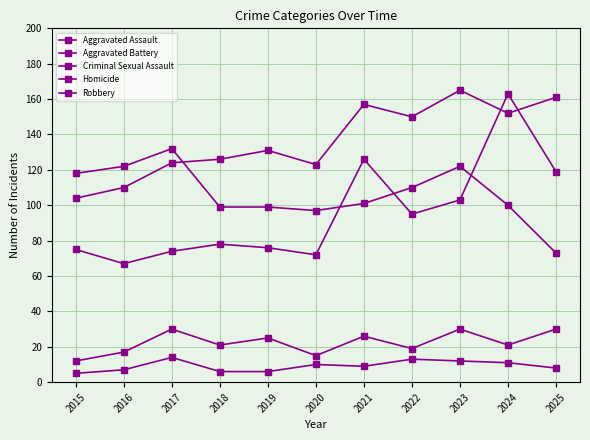

Reading left to right, extract all data points from this chart.

Aggravated Assault: 75	67	74	78	76	72	126	95	103	163	119
Aggravated Battery: 104	110	124	126	131	123	157	150	165	152	161
Criminal Sexual Assault: 12	17	30	21	25	15	26	19	30	21	30
Homicide: 5	7	14	6	6	10	9	13	12	11	8
Robbery: 118	122	132	99	99	97	101	110	122	100	73